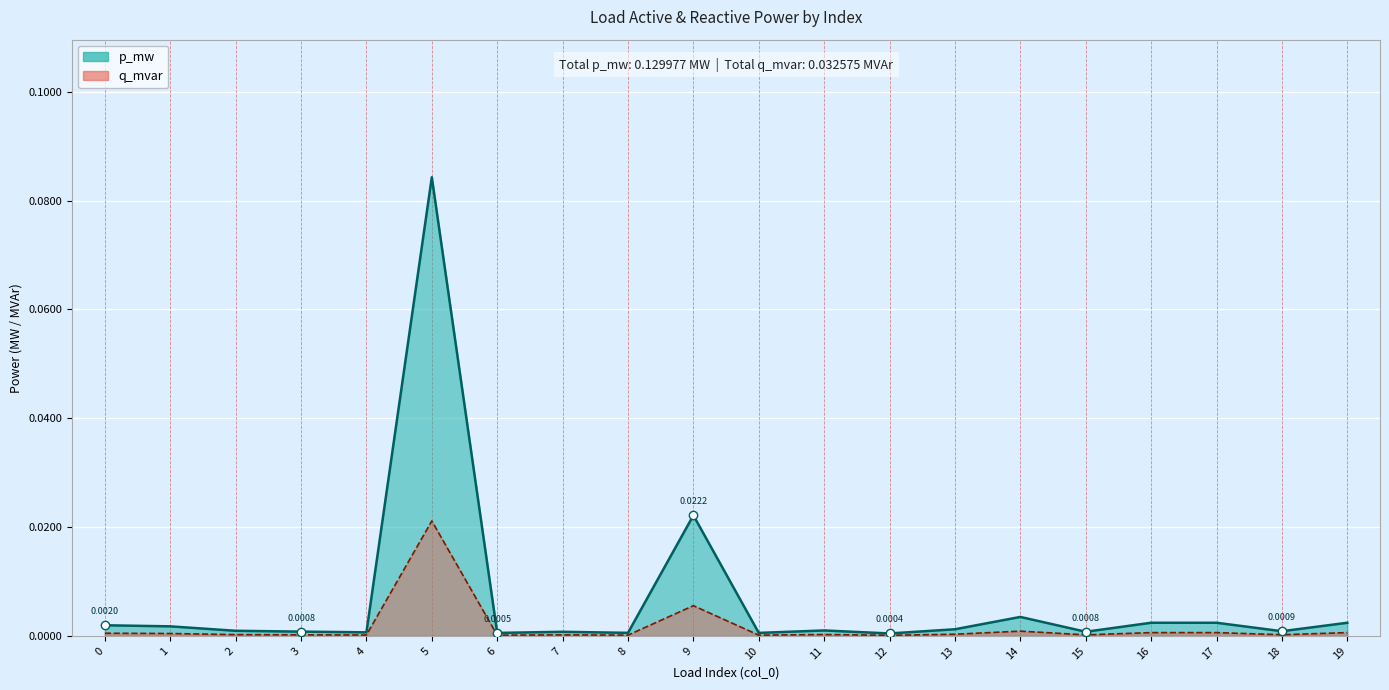

At which category is the sum across all series the highest?

5